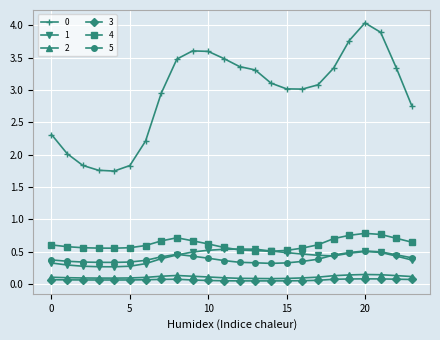

True or false: 1 has more than 1 interior local peaks.

True